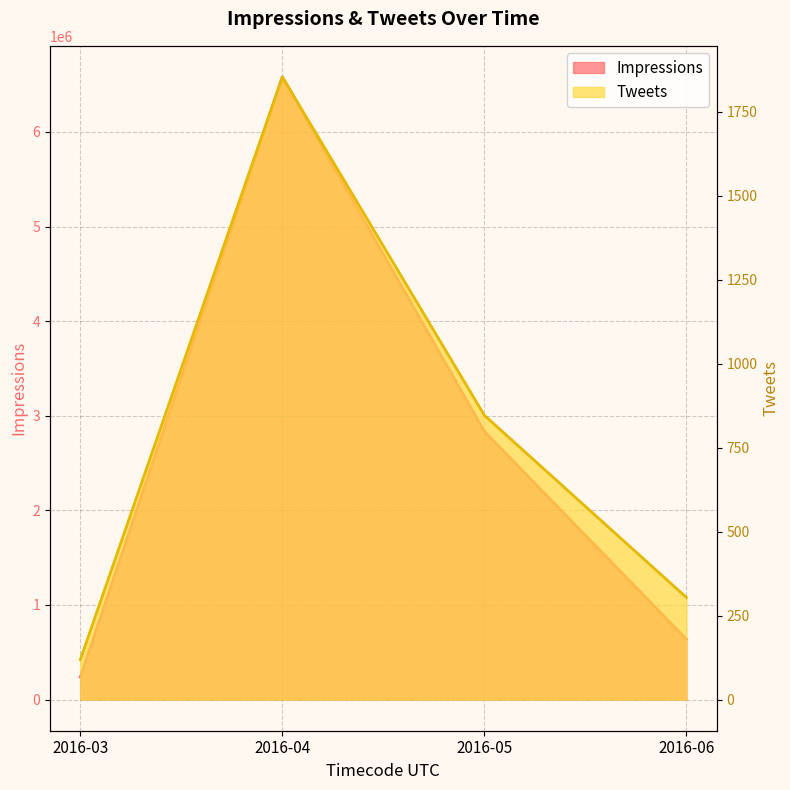

What is the maximum value shown in the chart?

6580501